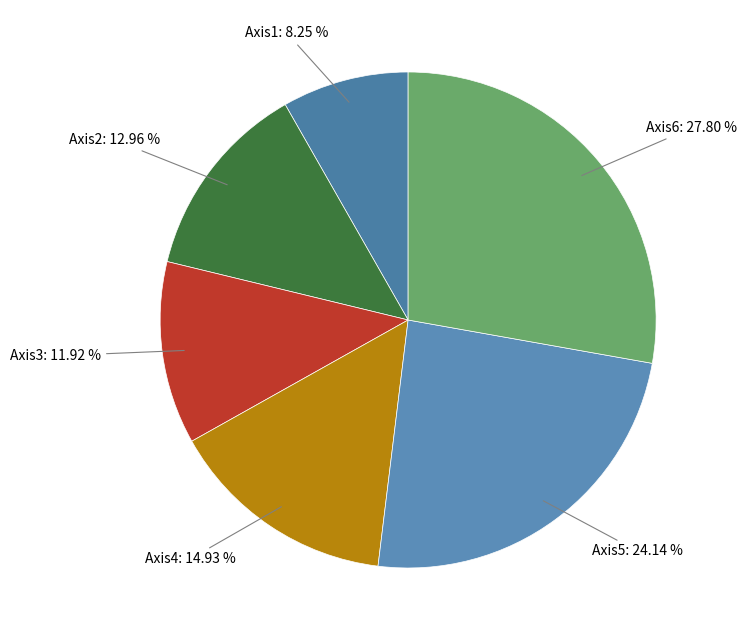

How many segments does this pie chart have?

6